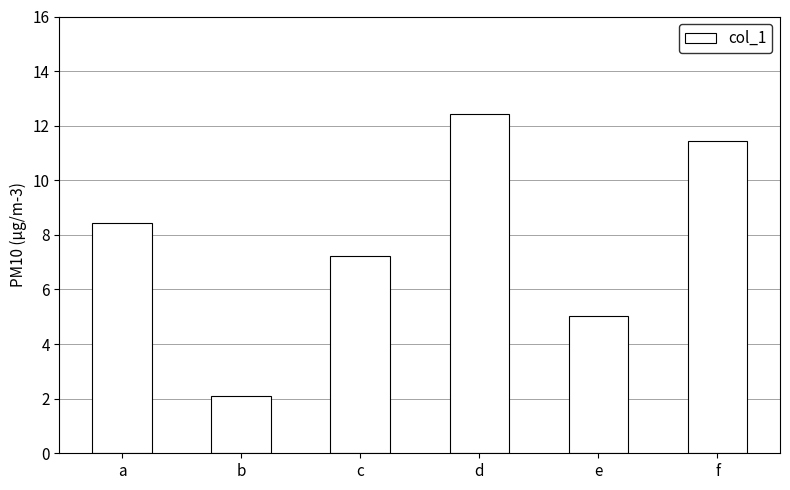

What is the value of the 1st bar from the left?

8.5